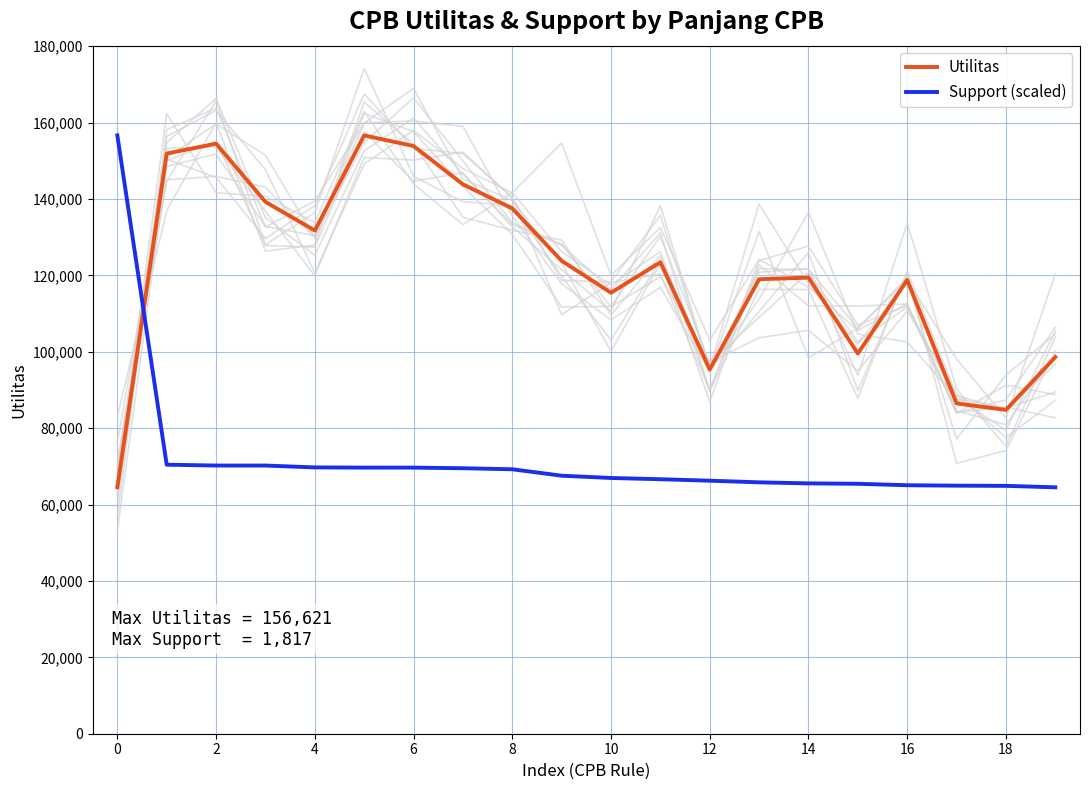

What is the minimum value for Support (scaled)?

64502.7